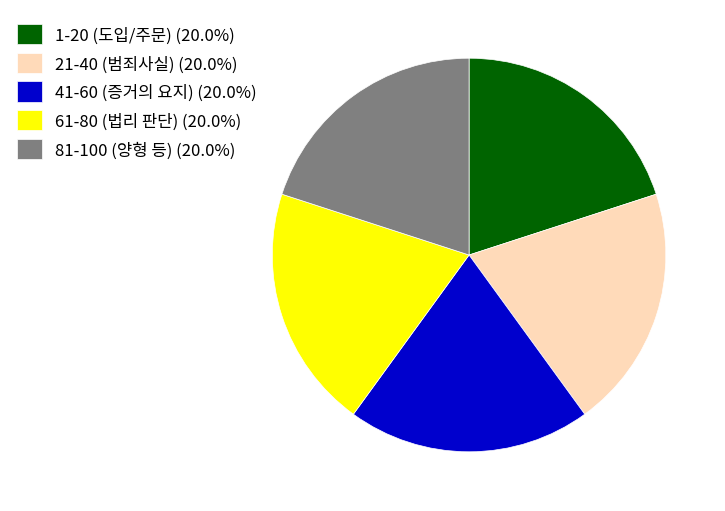

How many segments does this pie chart have?

5